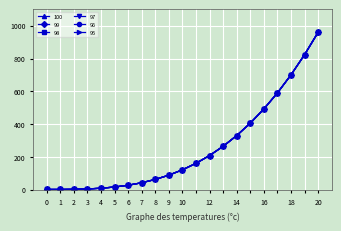

What is the value of the 98 point at the 16th from the left?

405.6